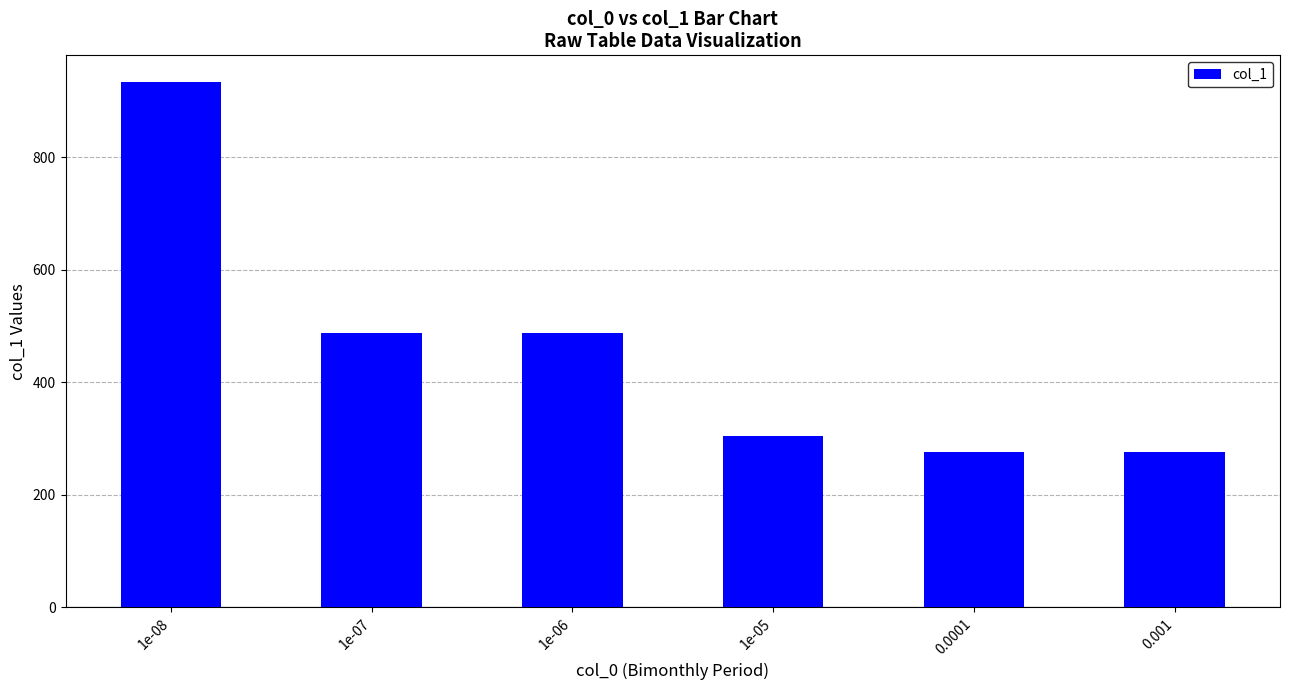

What is the value of the 1st bar from the left?

934